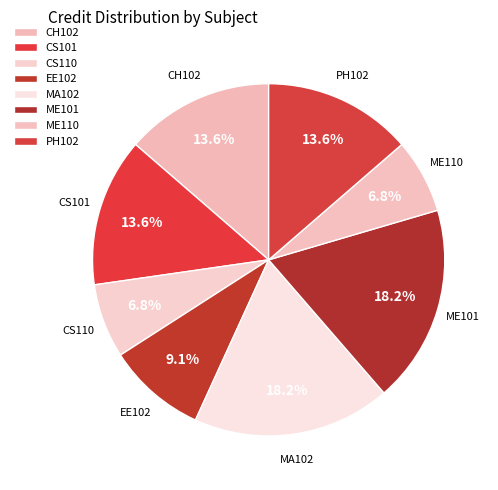

To the nearest percent, what is the difference between the largest and smallest slice percentages?

11%